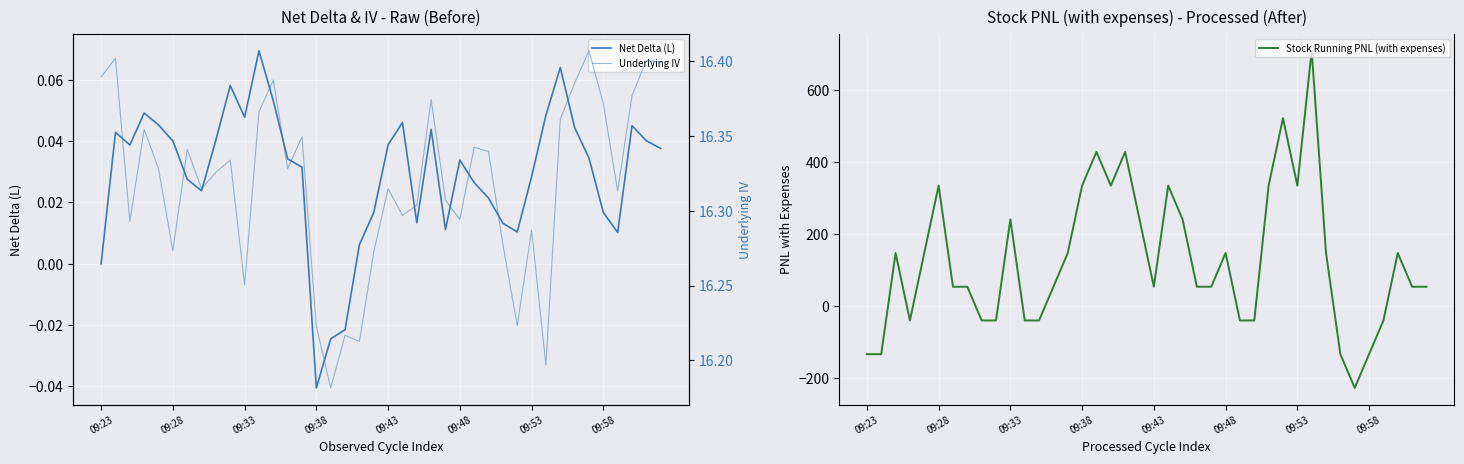

What value does the Underlying IV series have at 11?

16.4